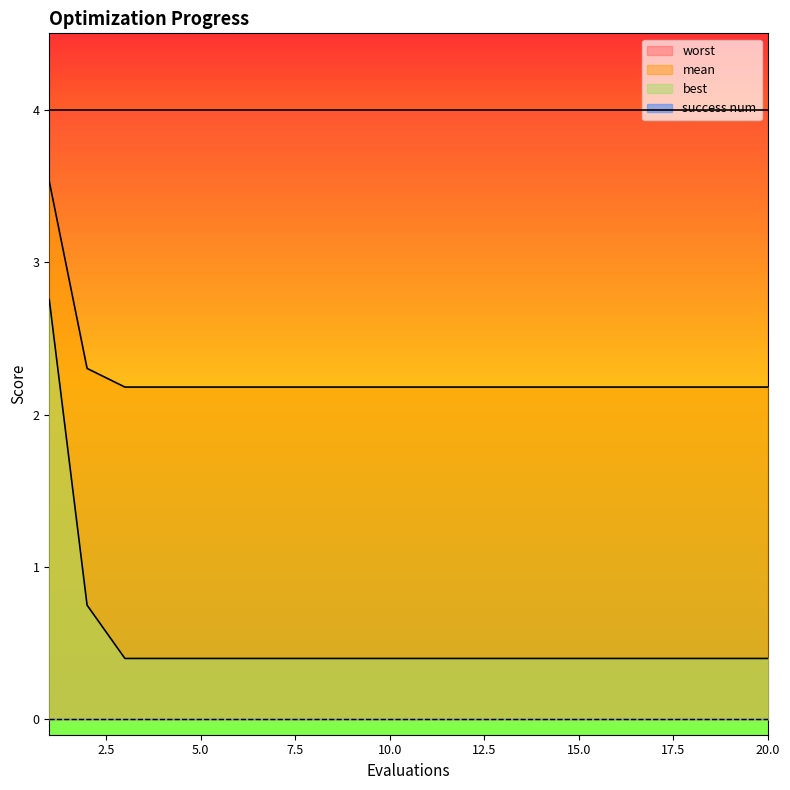

Does the chart display data point markers on the line(s)?

No